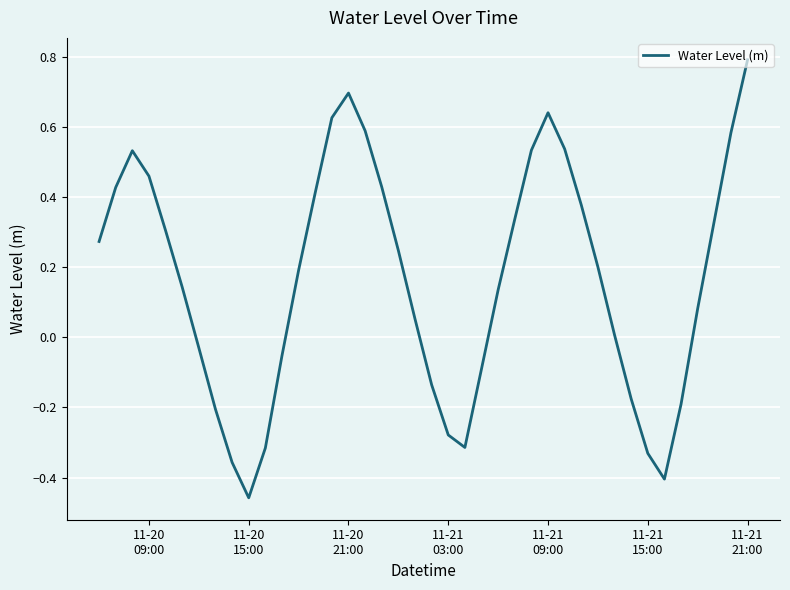

What is the difference between the maximum and second lowest values?

1.2